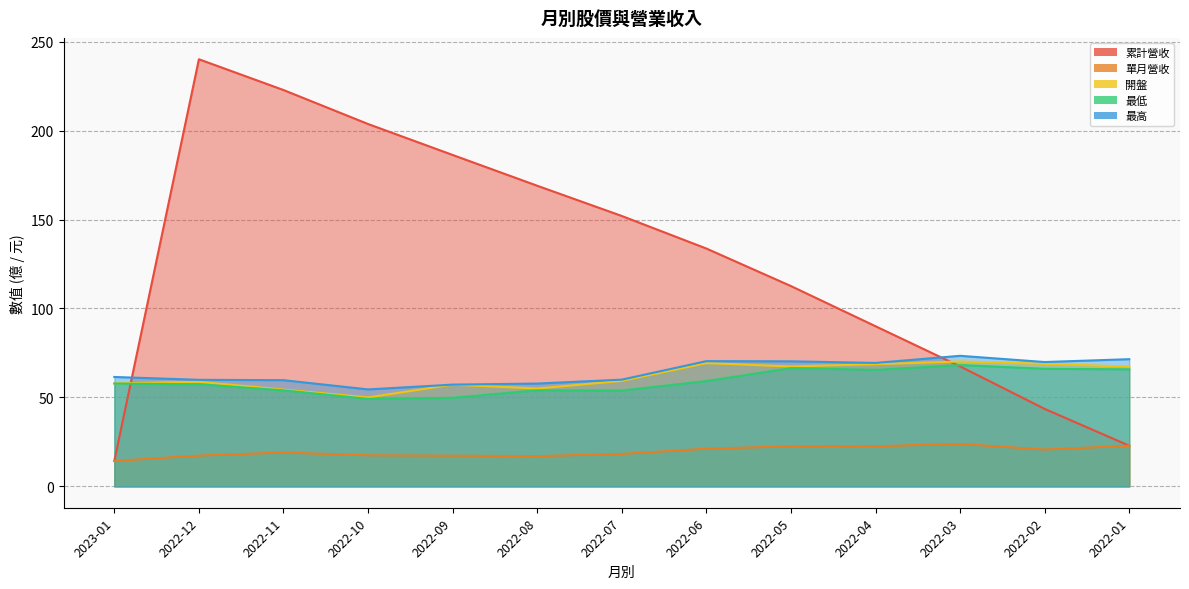

Is it true that 最高 equals 12.7 at 2022-07?

False